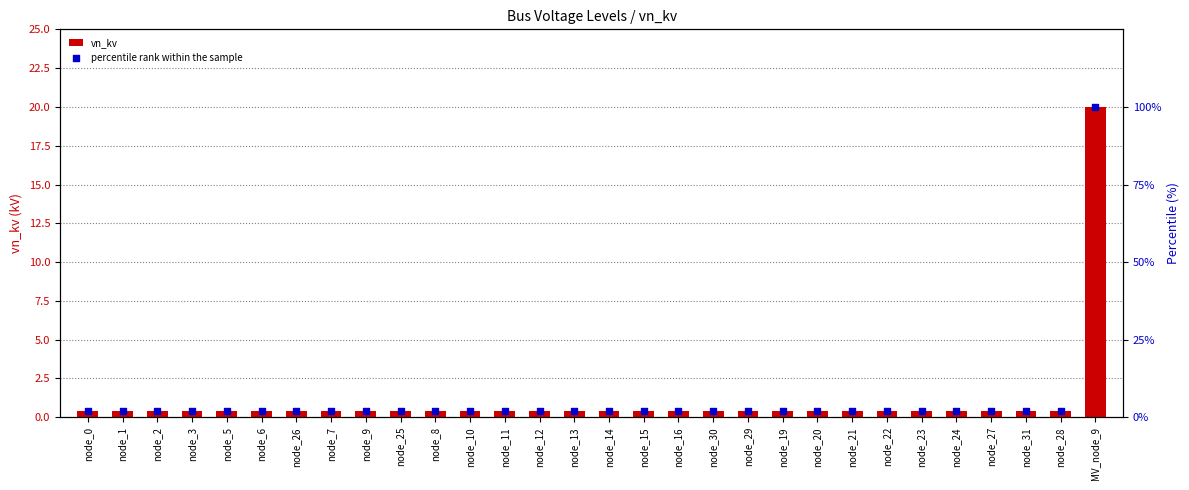

At which category is the sum across all series the highest?

MV_node_9